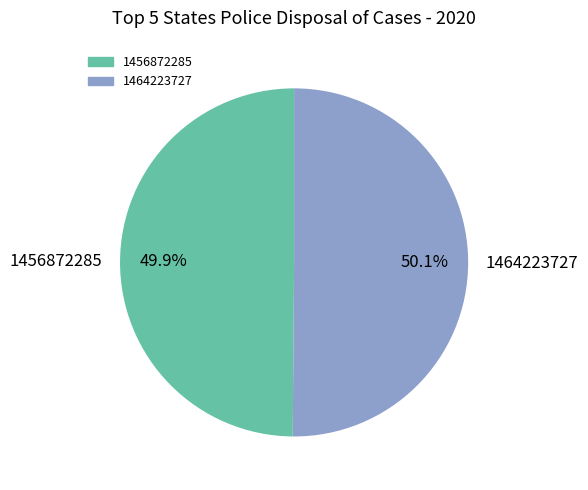

The 1464223727 slice represents 50% of the pie. True or false?

True